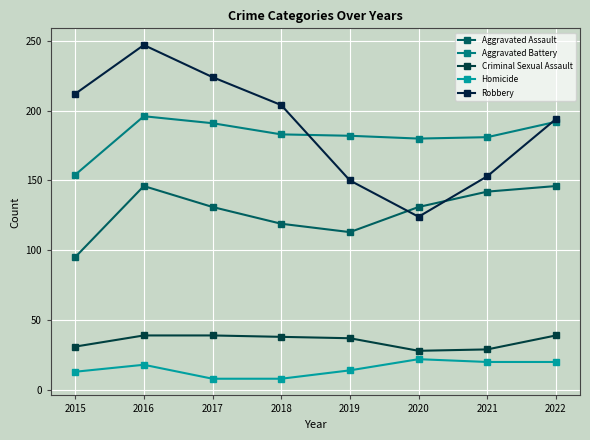

What is the spread (max minus min) of values at 2015?

199